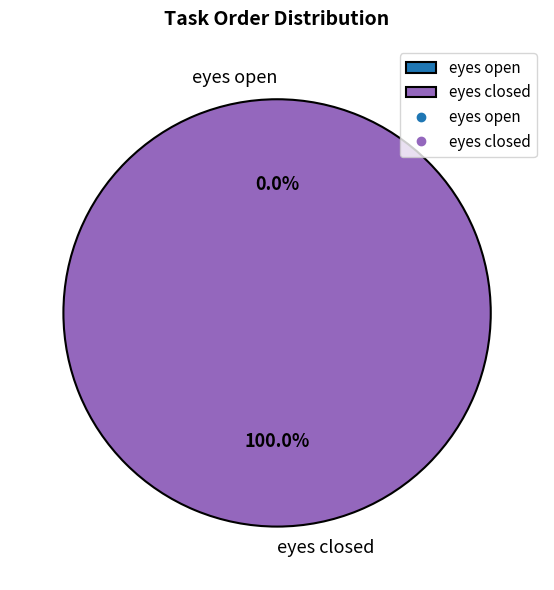

What is the smallest slice in the pie chart?

eyes open